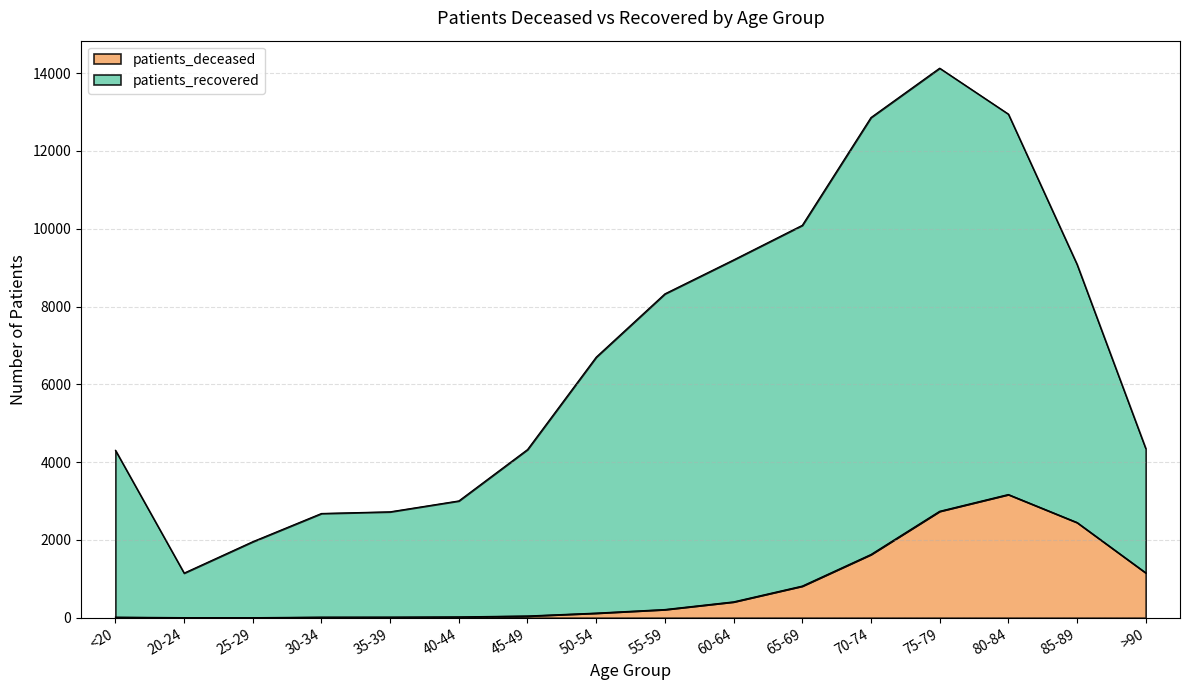

List the labels in order of patients_deceased value, largest first.

80-84, 75-79, 85-89, 70-74, >90, 65-69, 60-64, 55-59, 50-54, 45-49, 40-44, 35-39, 30-34, <20, 20-24, 25-29